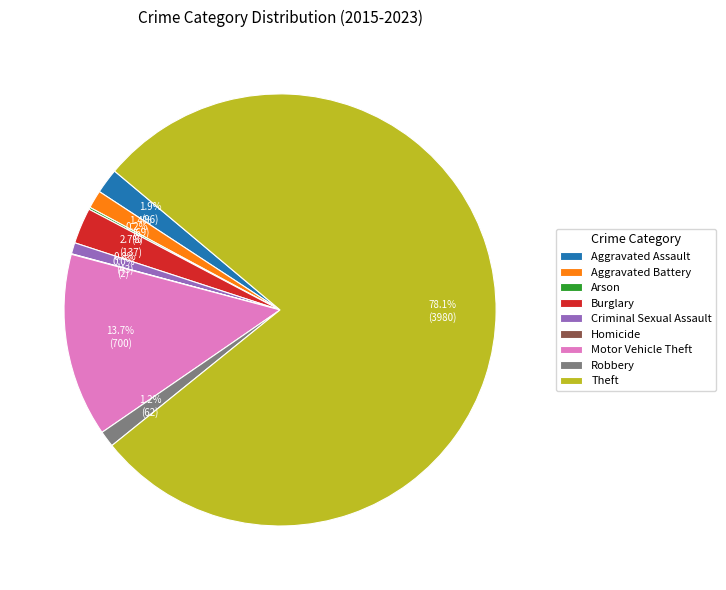

Which slice is the largest?

Theft